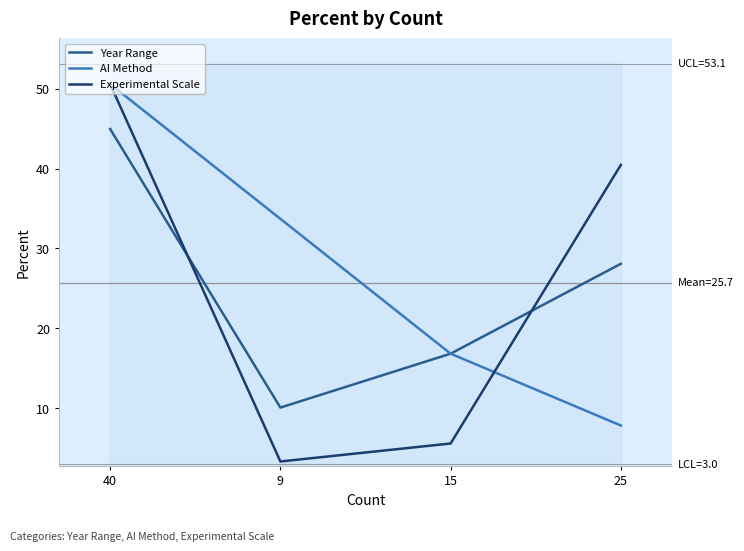

Is this an area chart (filled region under the line)?

No